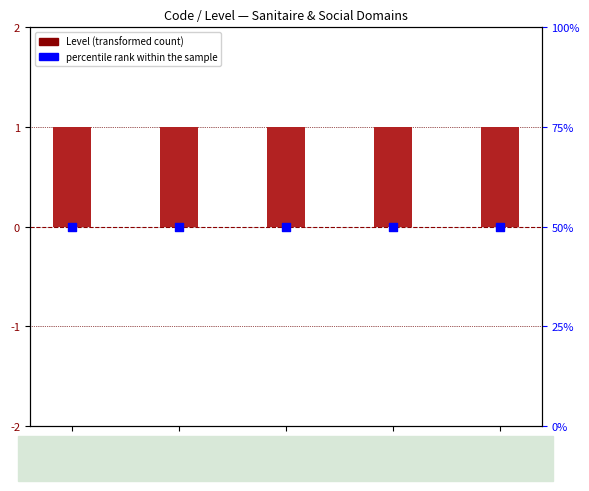

Which series has the largest total across all categories?

Level